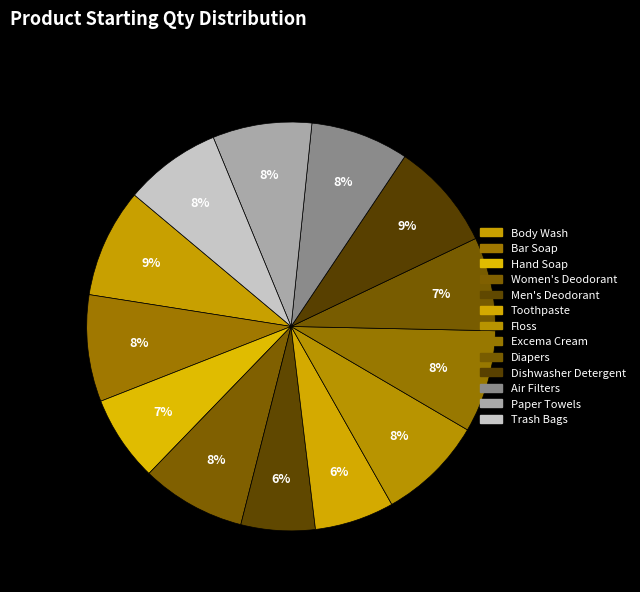

How many slices are in this pie chart?

13